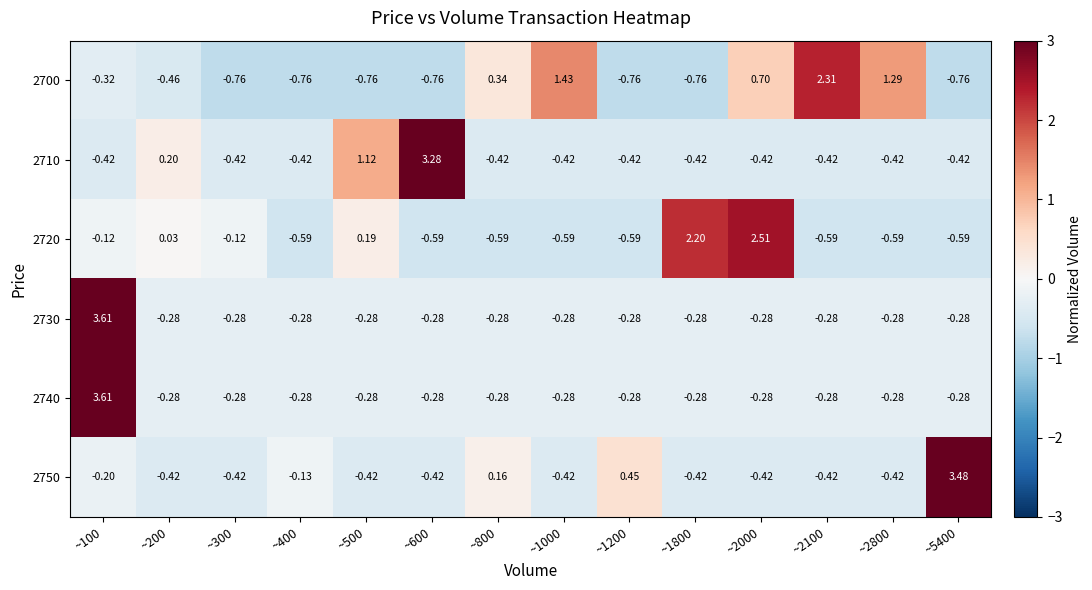

Is the value of 2720 at ~5400 greater than the value of 2700 at ~2000?

No